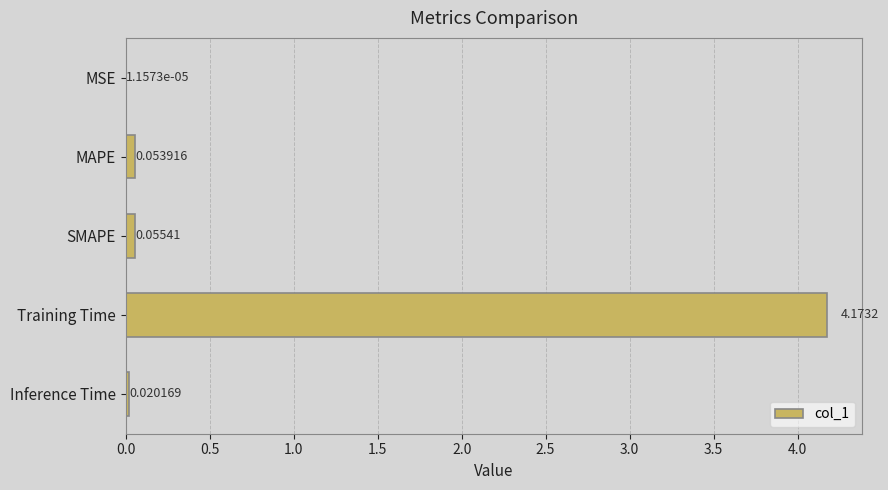

Which label corresponds to the largest value in the chart?

Training Time